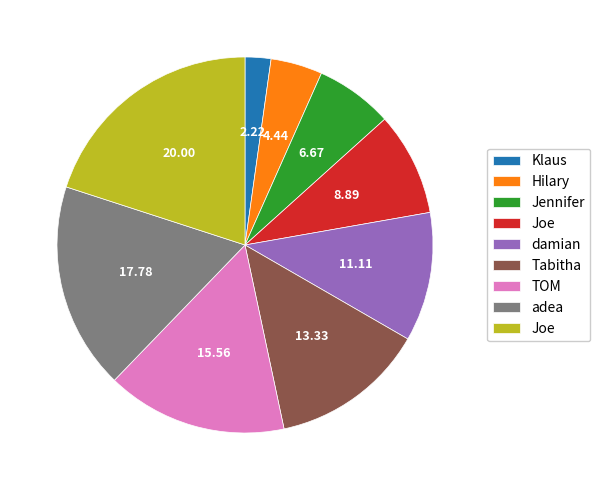

Is there a majority slice in this chart?

No